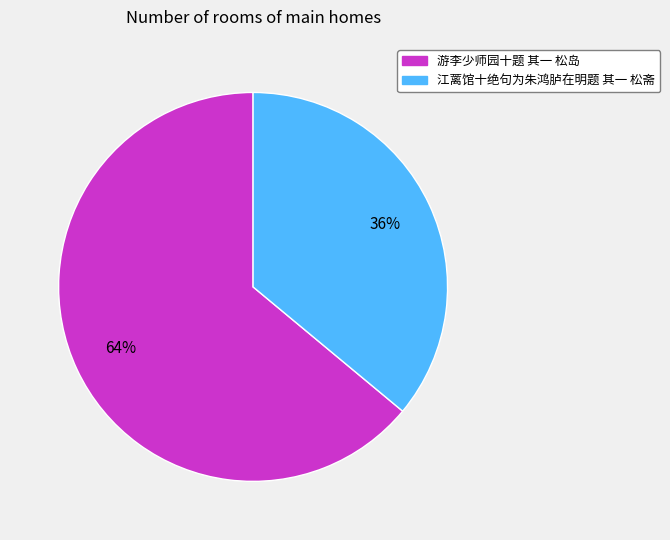

Which has a higher value, 游李少师园十题 其一 松岛 or 江蓠馆十绝句为朱鸿胪在明题 其一 松斋?

游李少师园十题 其一 松岛